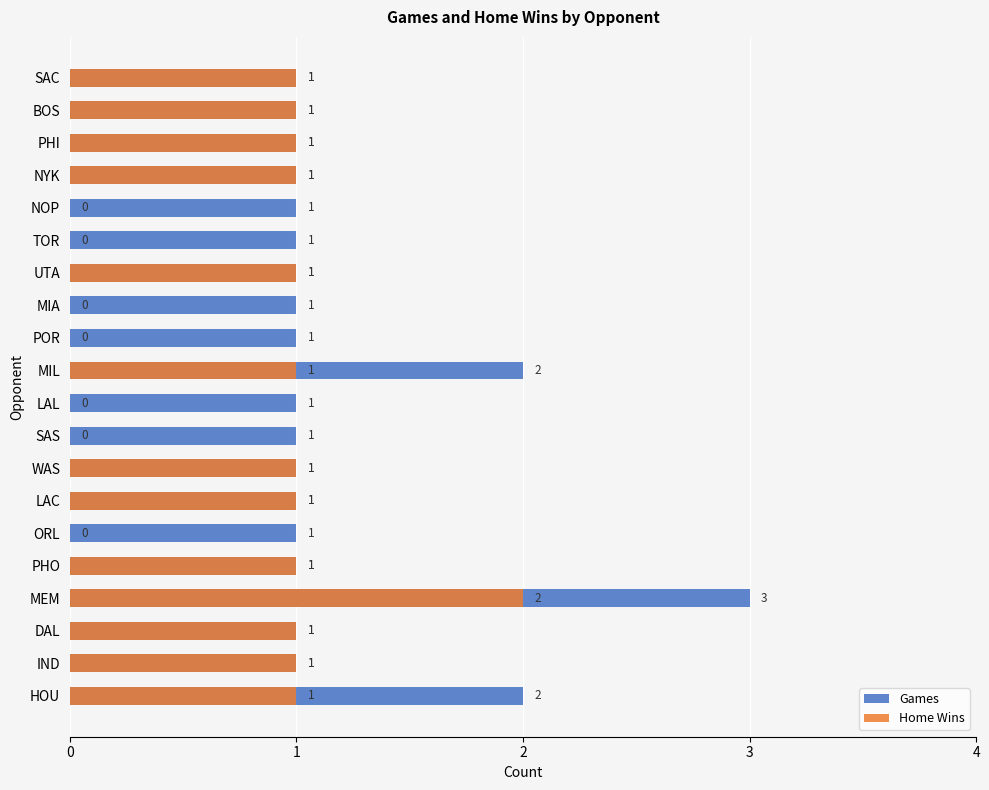

How many series are shown in this chart?

2